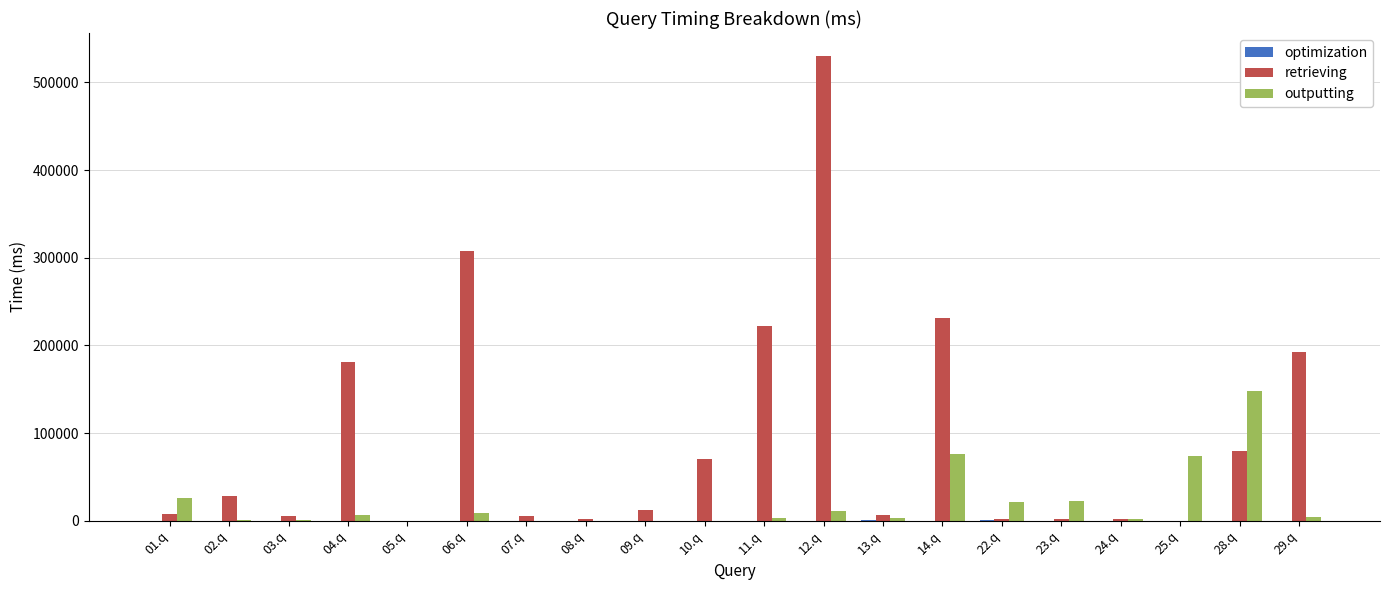

At which category does the chart reach its peak across all series?

12.q